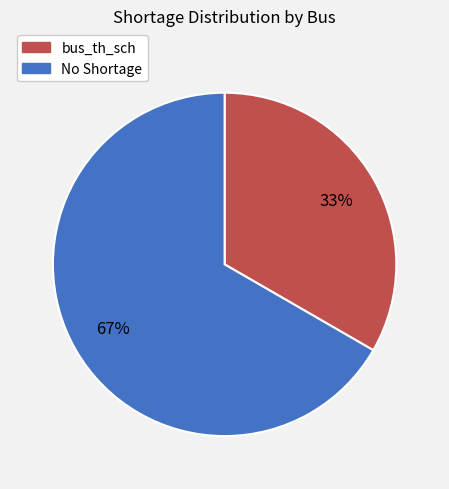

The No Shortage slice represents 67% of the pie. True or false?

True